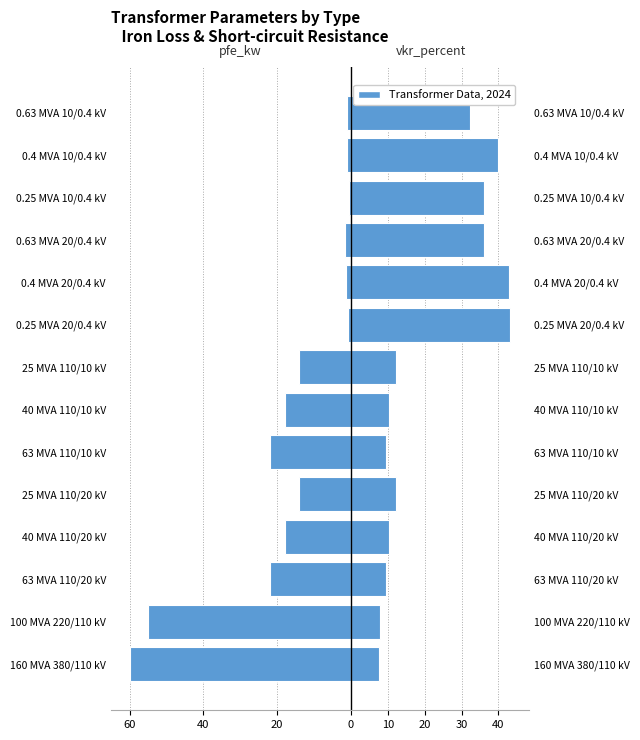

Are the bars grouped side by side (vs. stacked)?

Yes